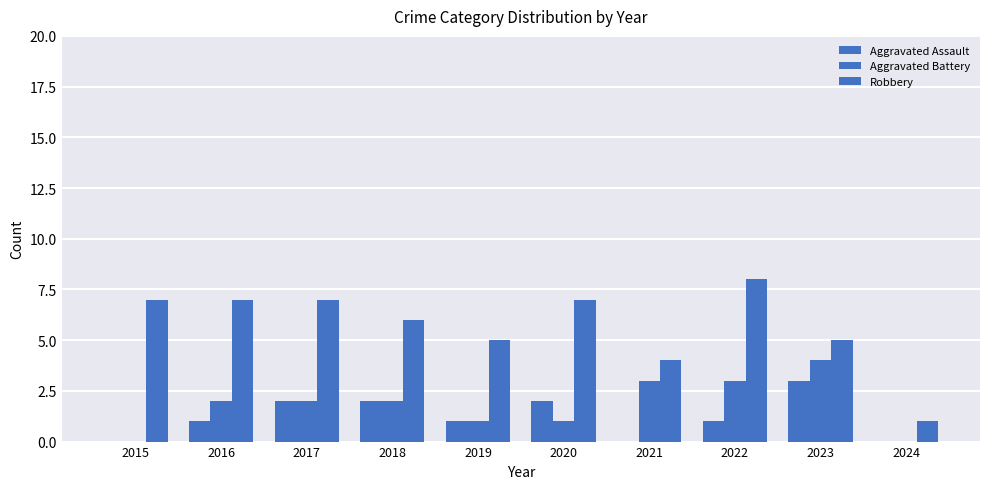

Count the number of data series in this chart.

3